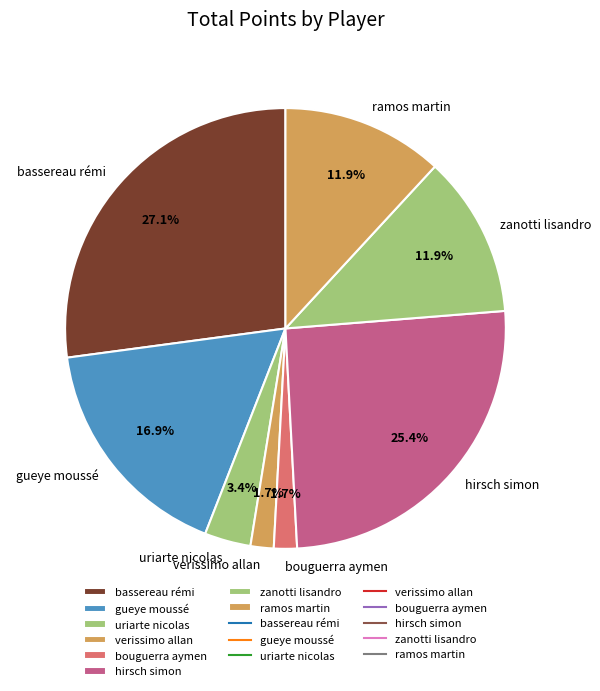

To the nearest percent, what is the difference between the largest and smallest slice percentages?

25%